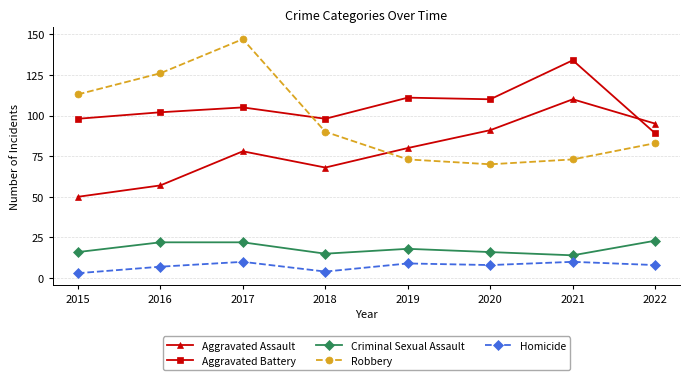

True or false: Aggravated Assault has a value of 34 at 2017.

False